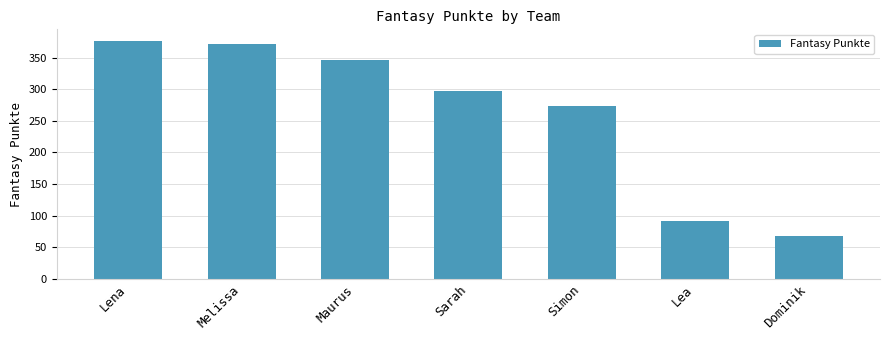

Are the bars grouped side by side (vs. stacked)?

No